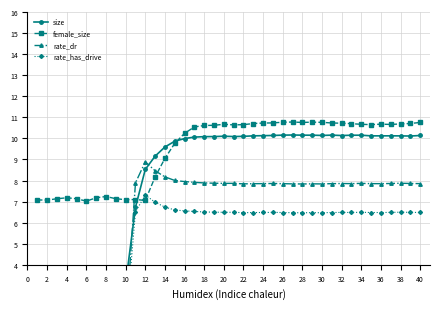

After their last crossing, which series has the higher values: rate_has_drive or female_size?

female_size